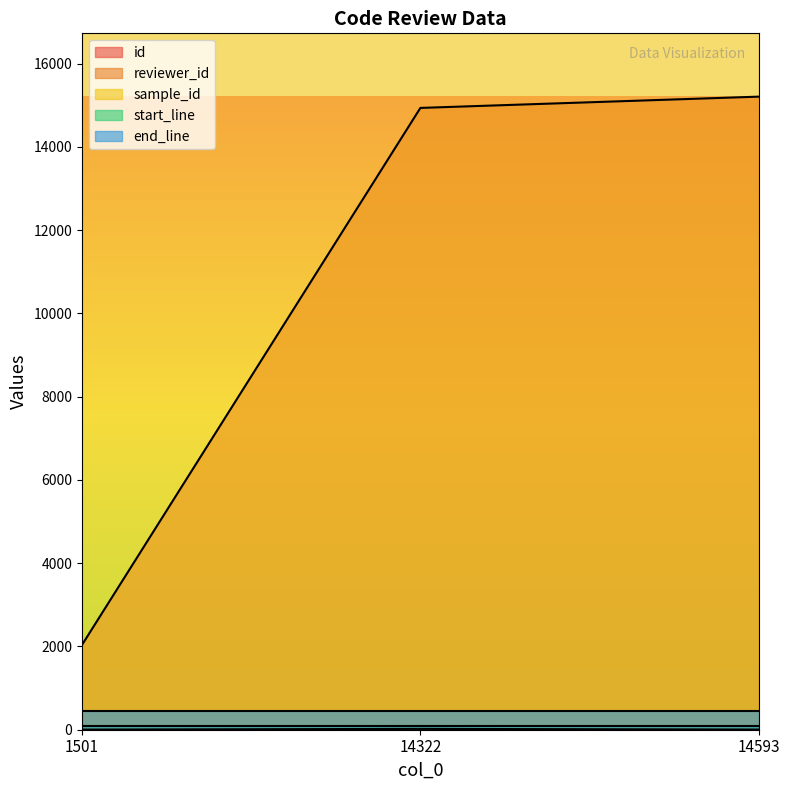

At 14593, list the series in order from smallest to largest.

reviewer_id, start_line, end_line, id, sample_id